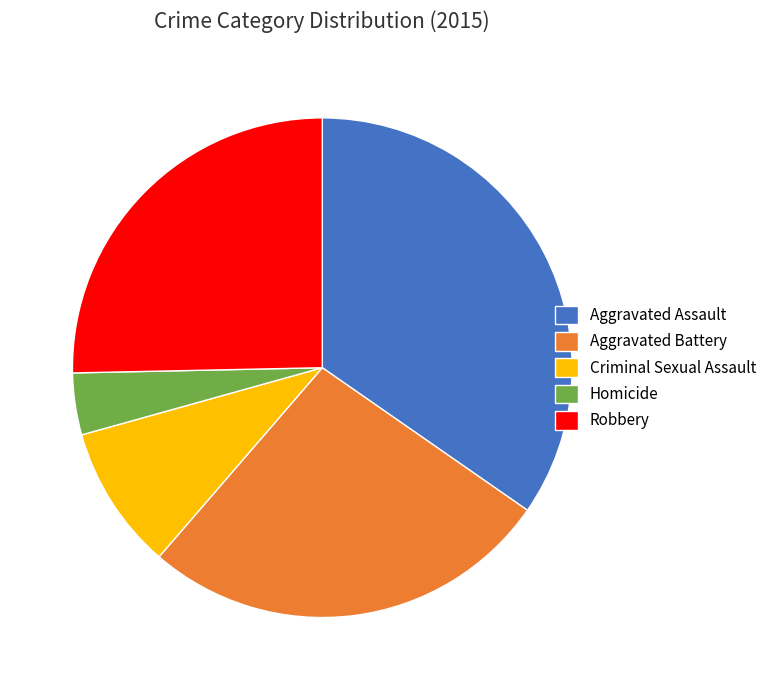

Does Robbery represent more than half of the total?

No